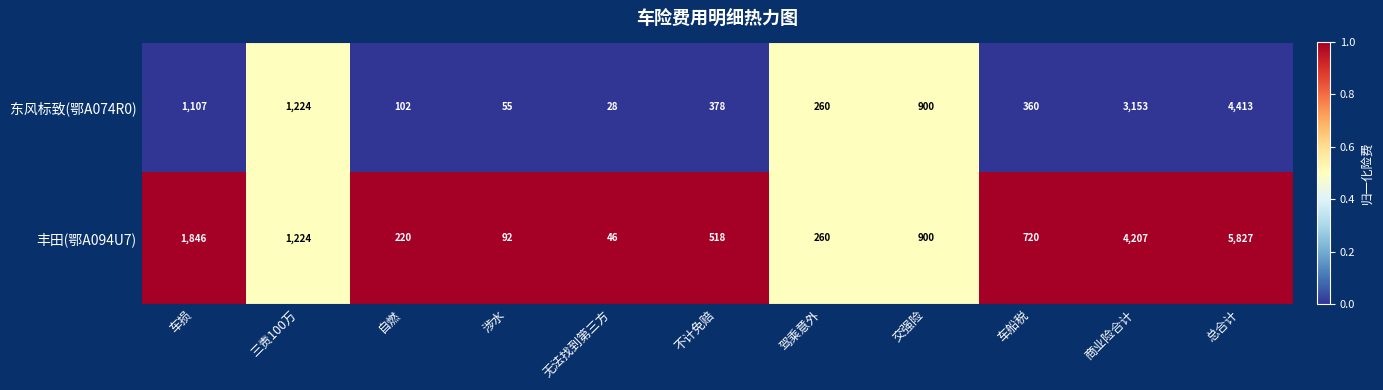

What is the sum of all 丰田(鄂A094U7) values?

15860